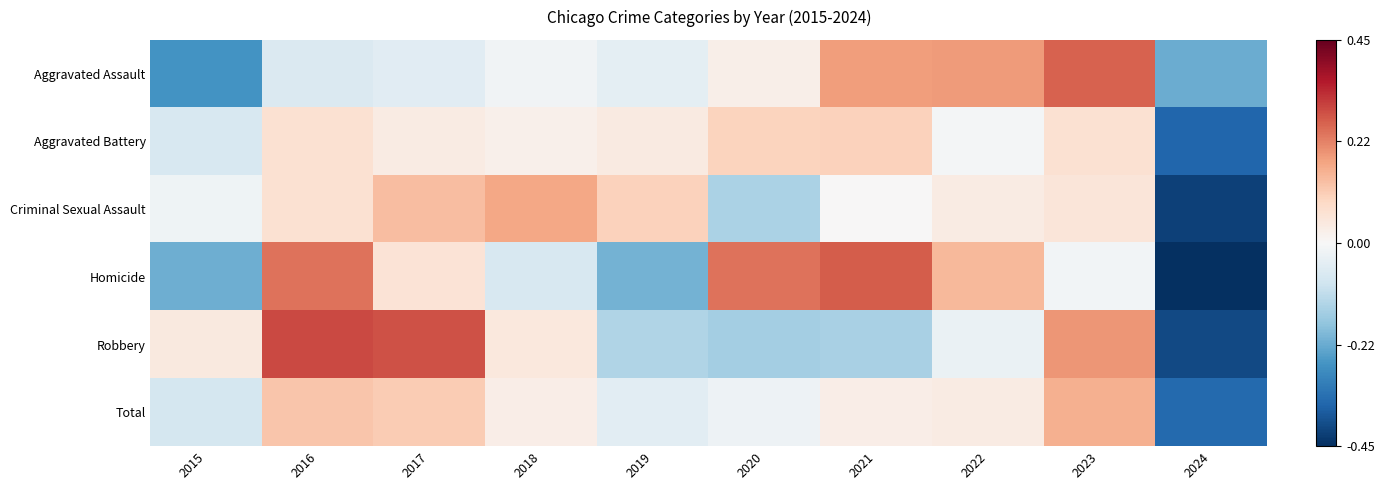

What is the total value across all series at 2015?

-0.6